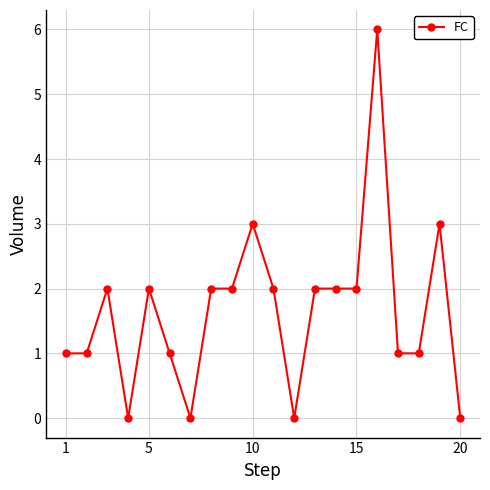

Count the number of data series in this chart.

1